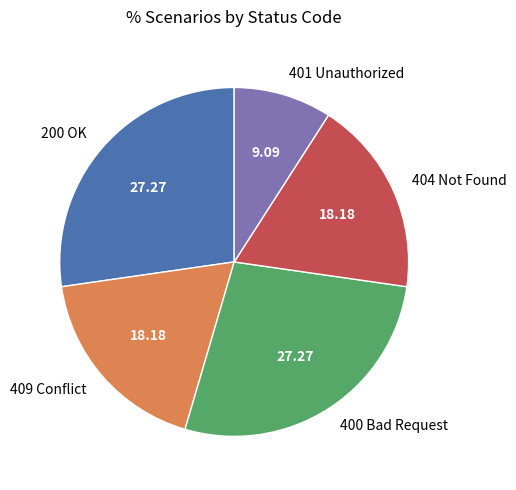

Combined, do 401 Unauthorized and 409 Conflict account for over 50%?

No